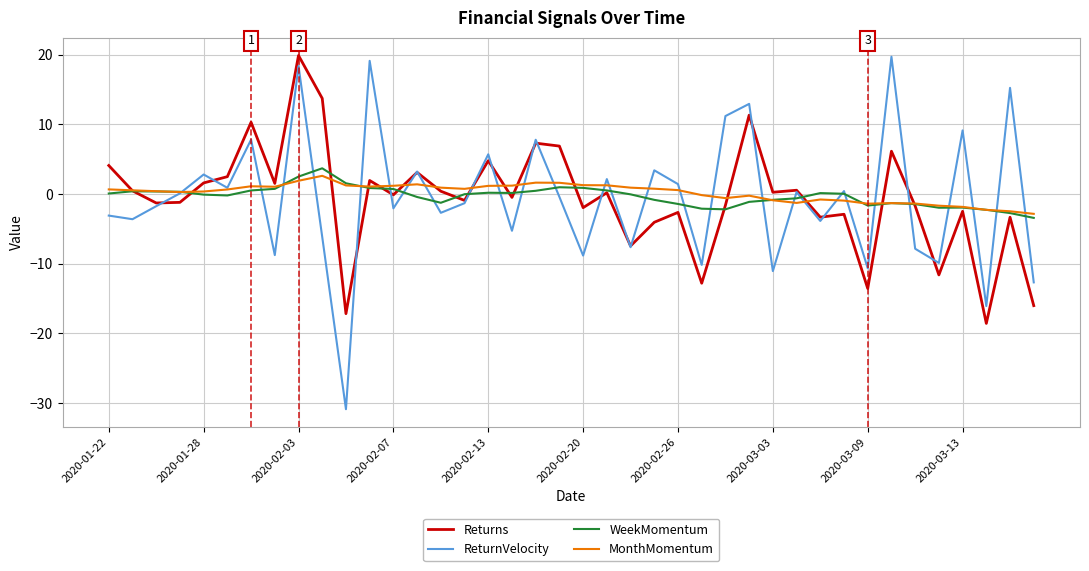

Which series has the widest spread of values?

ReturnVelocity